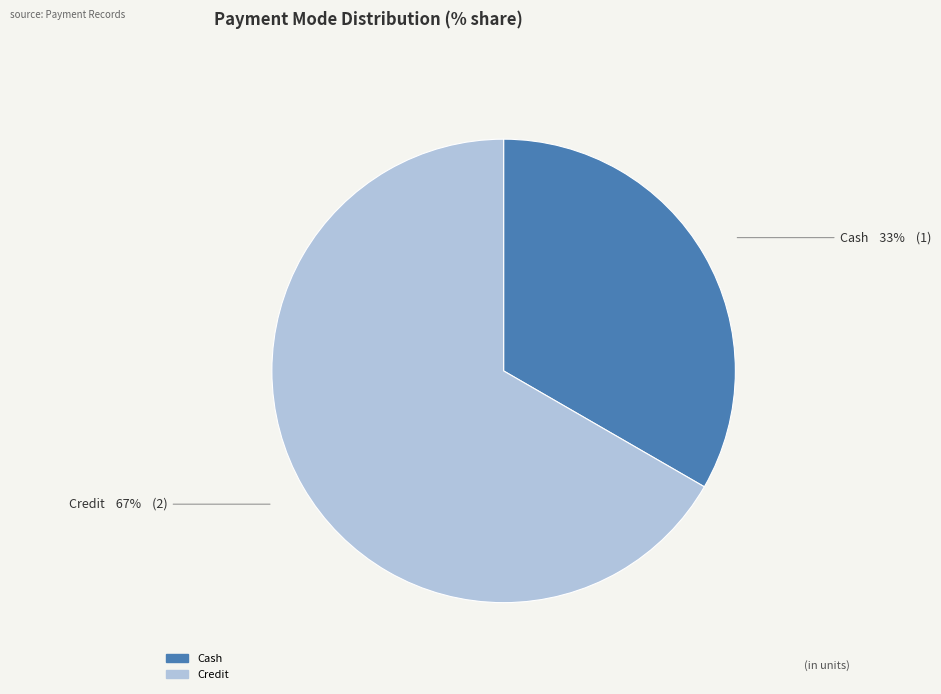

How many segments does this pie chart have?

2